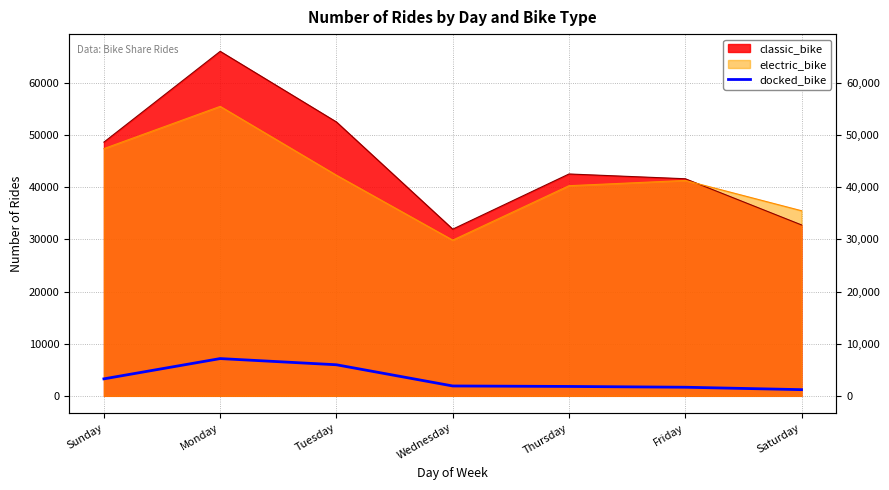

Which label corresponds to the largest value in the chart?

Monday